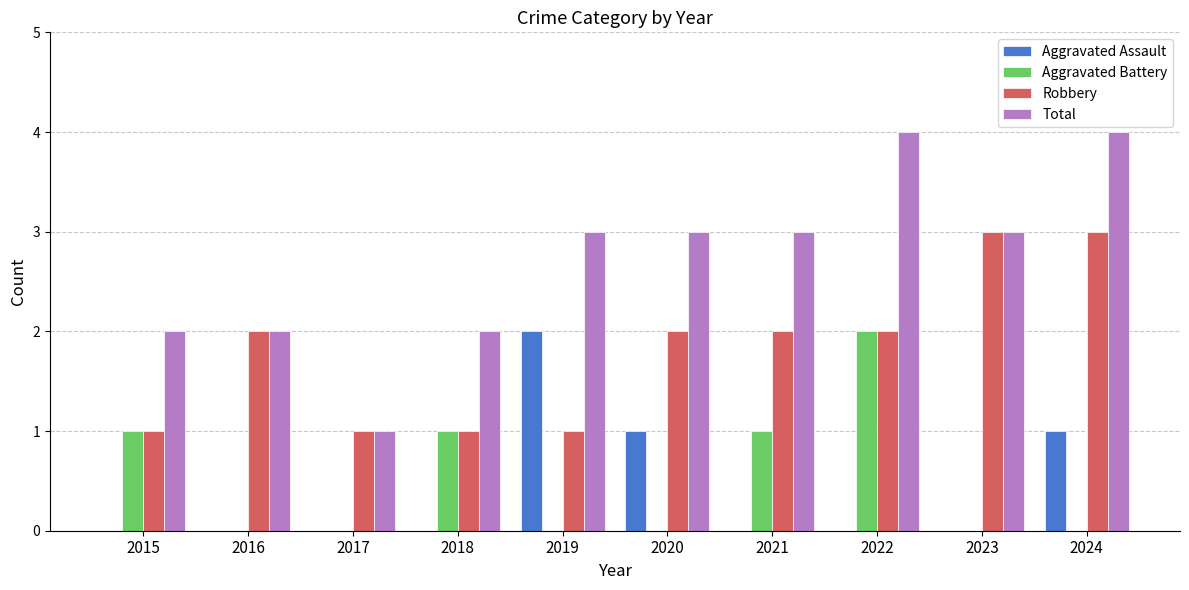

What is the maximum value shown in the chart?

4